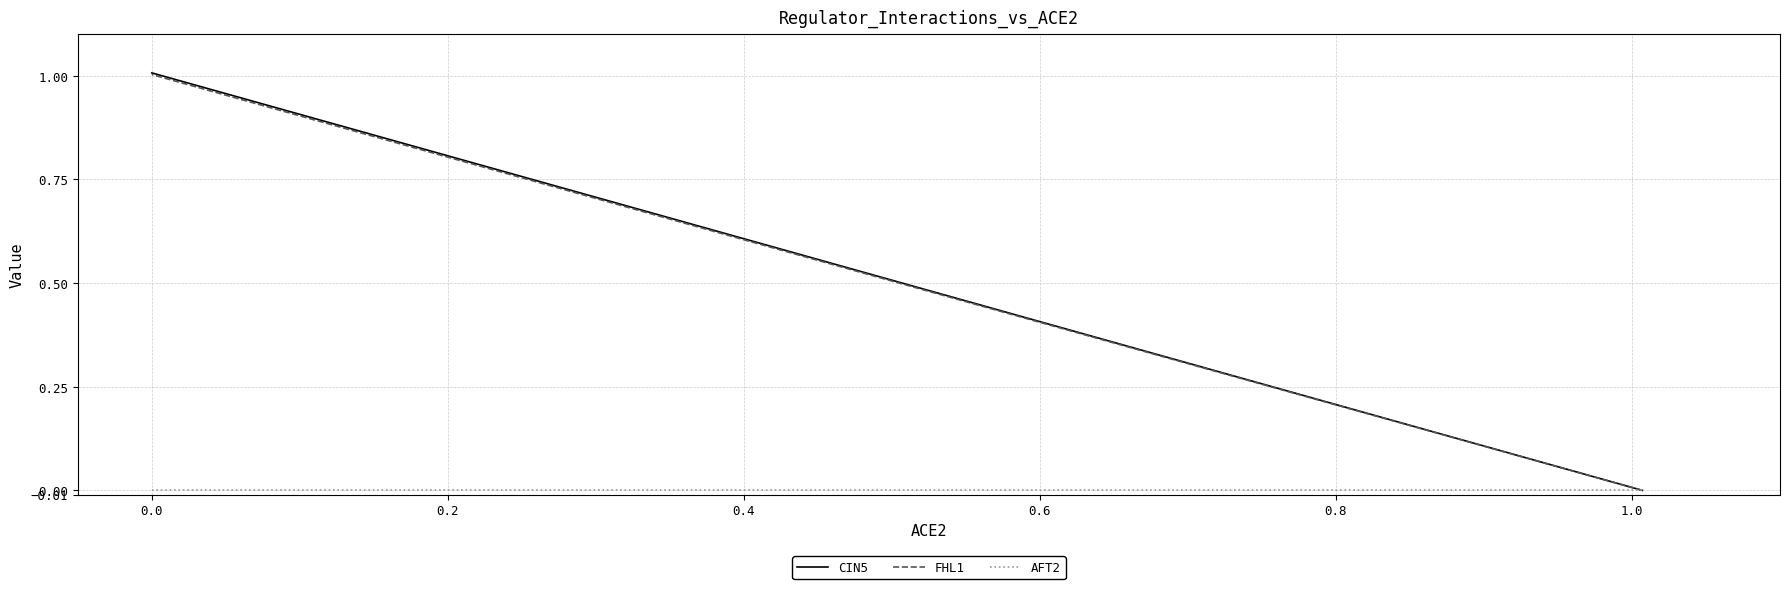

Which series has the largest total across all categories?

CIN5